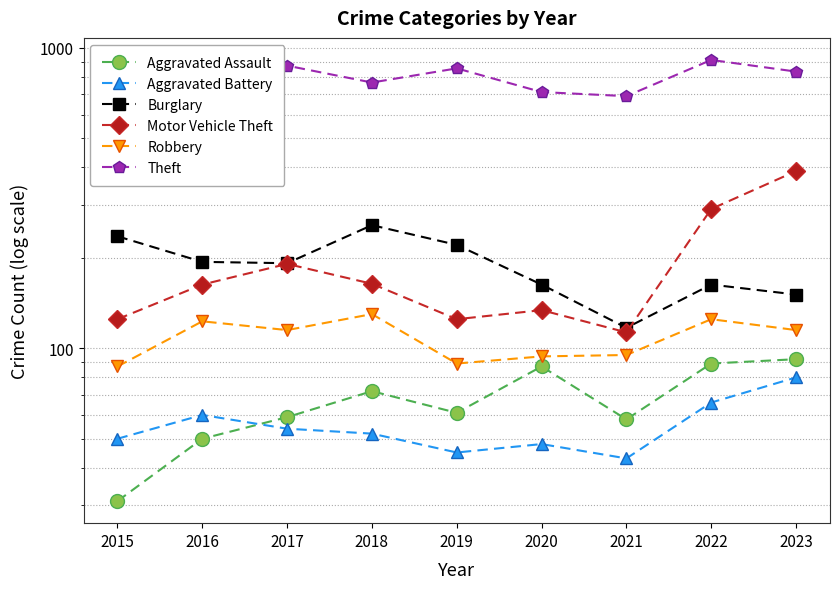

At how many categories does at least one series exceed 332?

9